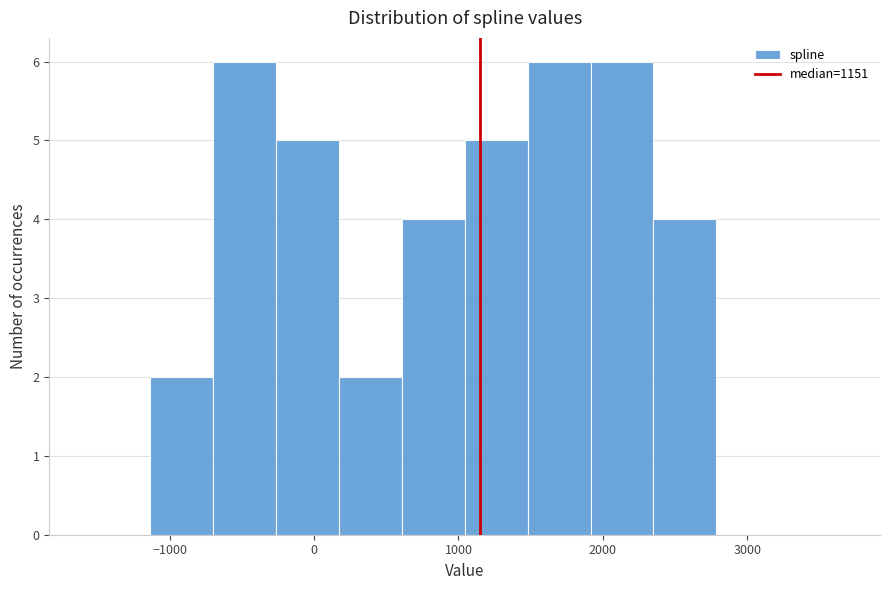

Reading left to right, list every bar in this chart as the range it spans on the x-axis followed by its height. Neither the bar edges nor the heights are printed on the chart, so give them approximately, as read against the axes.

-1600 to -1100: 0
-1100 to -700: 2
-700 to -300: 6
-300 to 200: 5
200 to 600: 2
600 to 1000: 4
1000 to 1500: 5
1500 to 1900: 6
1900 to 2400: 6
2400 to 2800: 4
2800 to 3200: 0
3200 to 3700: 0